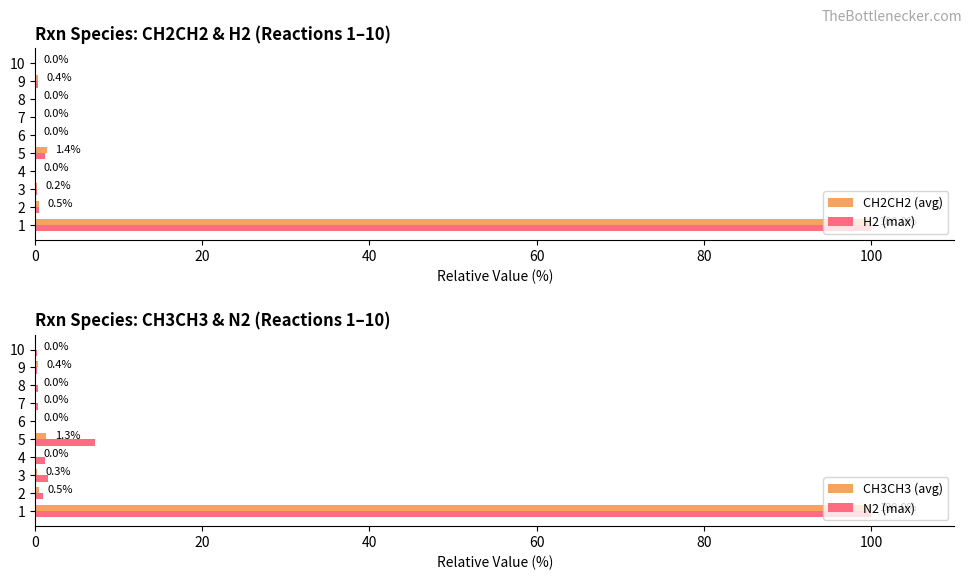

What is the difference between the maximum and minimum values in the N2 (max) series?

100.0